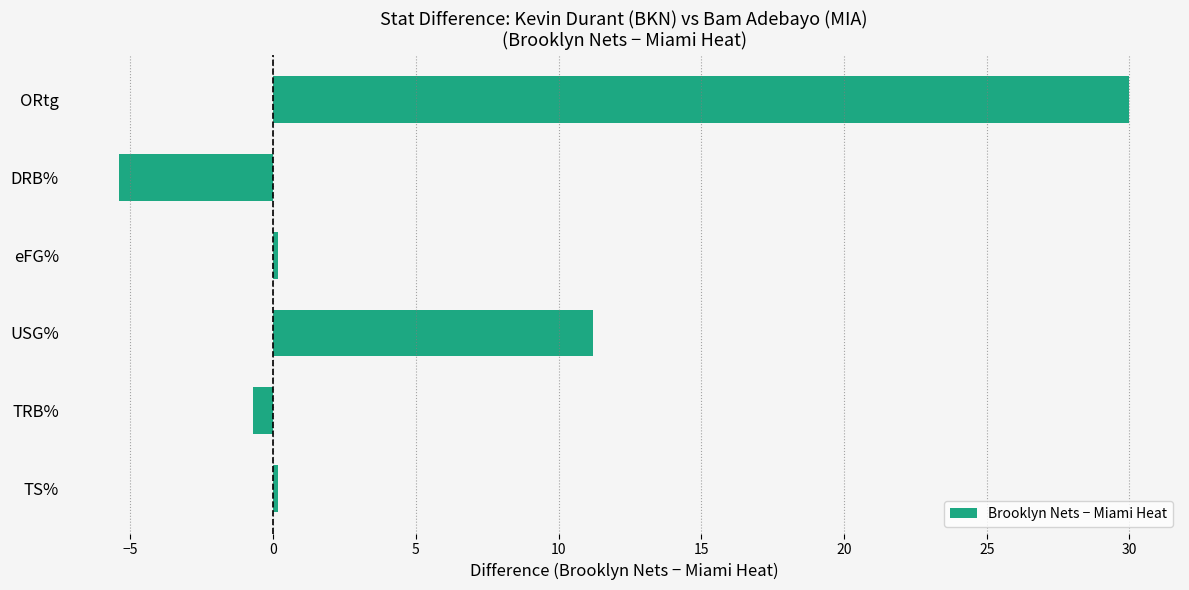

What is the minimum value shown in the chart?

-5.4